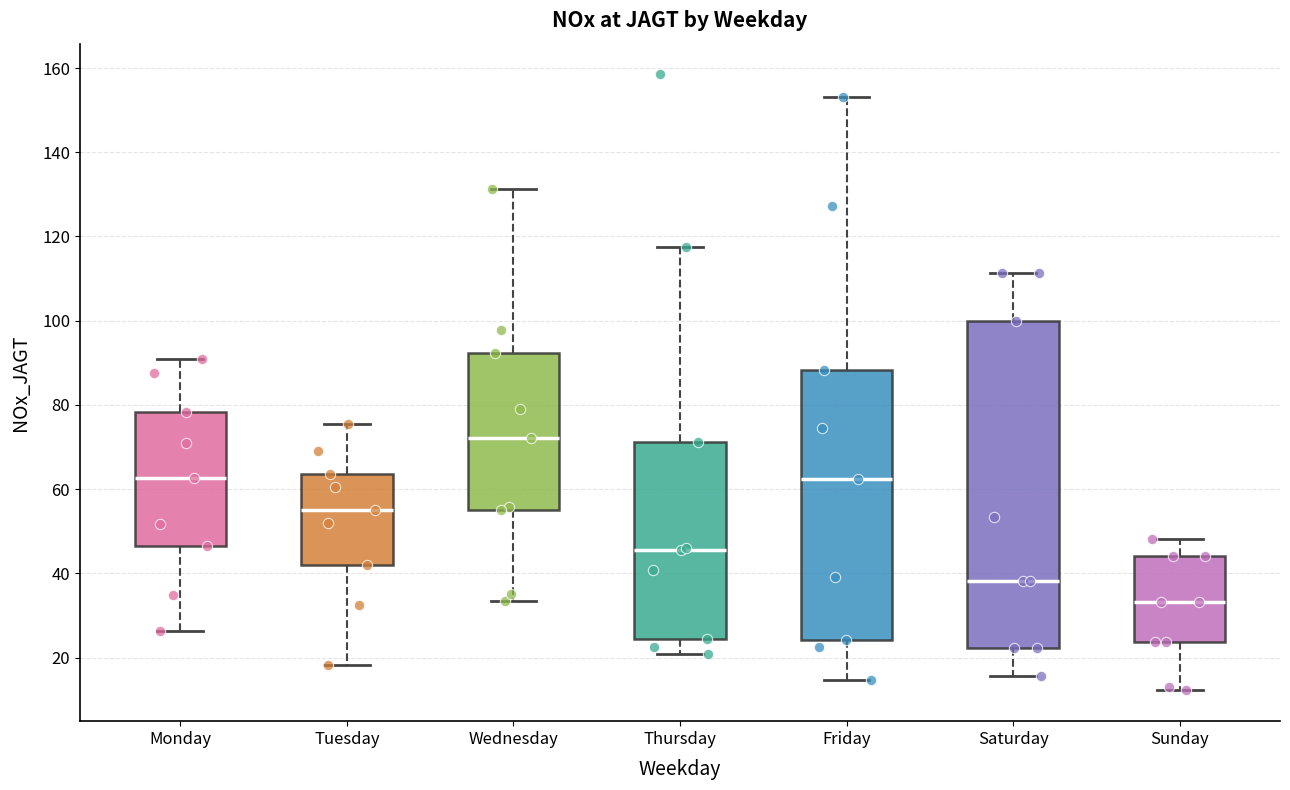

Which box has the highest median line?

Wednesday